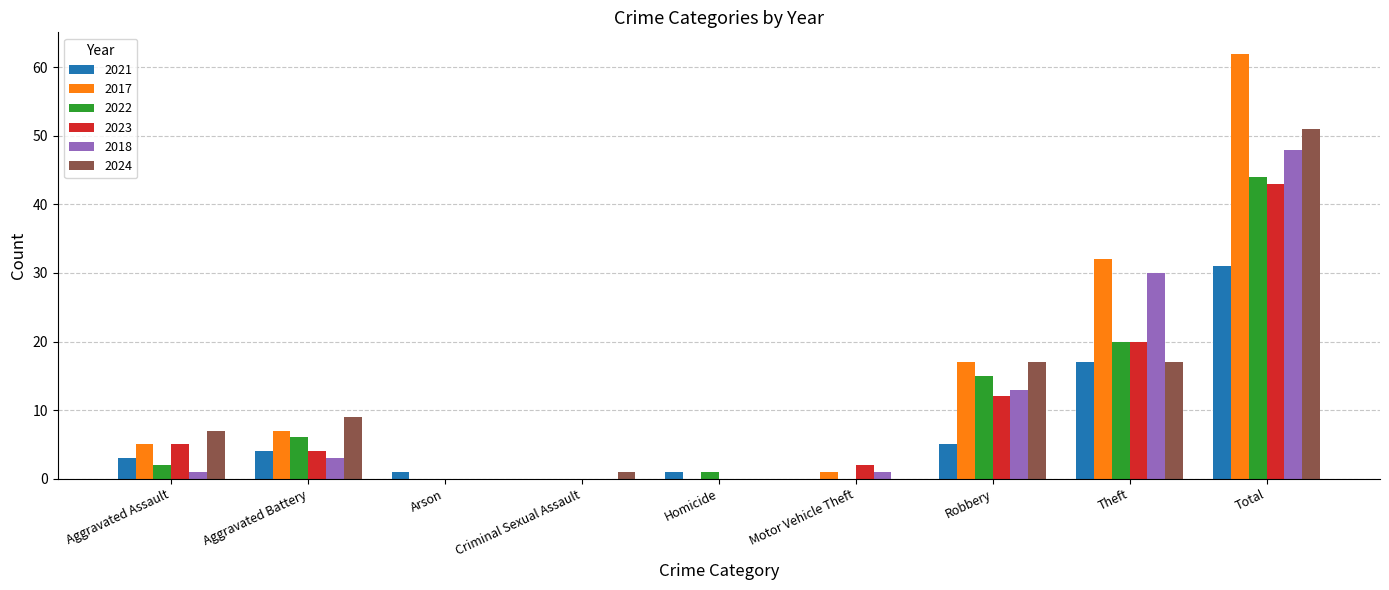

Is it true that 2023 equals 0 at Criminal Sexual Assault?

True